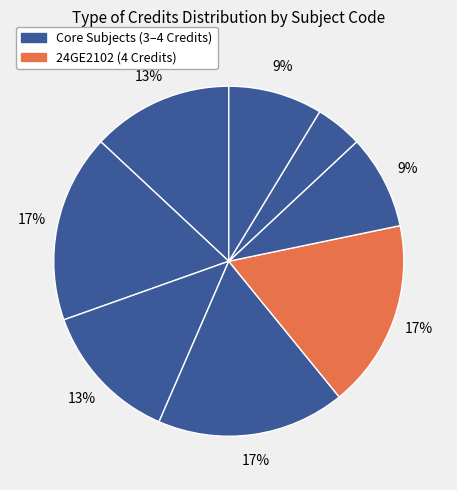

To the nearest percent, what is the average slice percentage?

12%